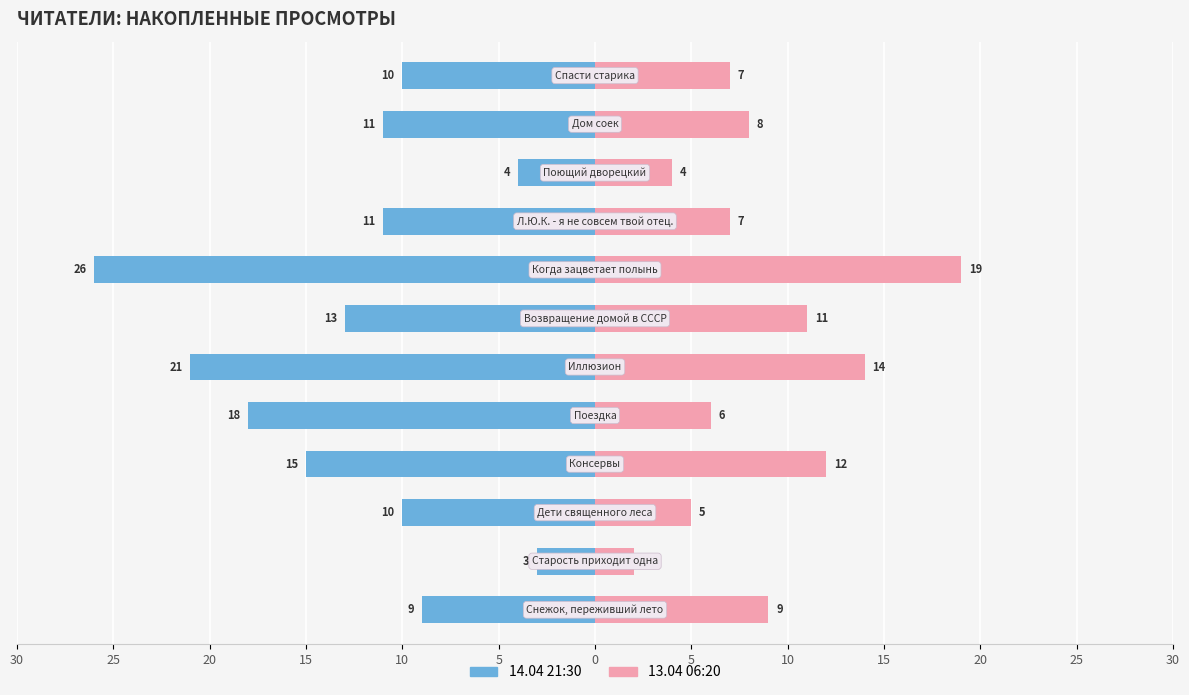

True or false: 14.04 21:30 has a value of -1 at 15.

False